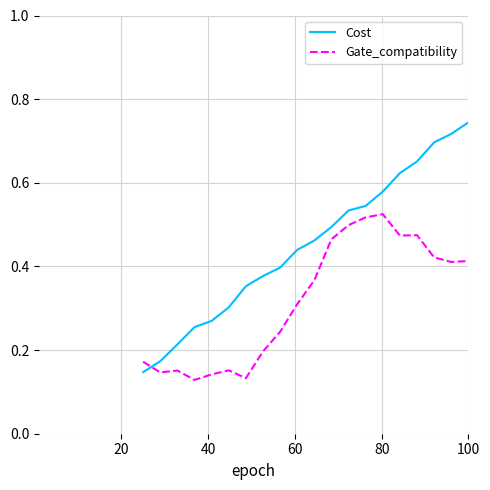

What is the sum of all Gate_compatibility values?

6.3